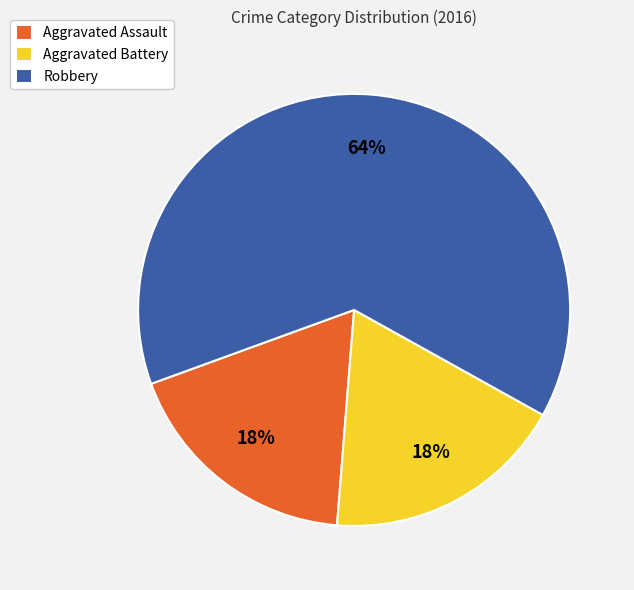

To the nearest percent, what percentage of the pie is Aggravated Assault?

18%